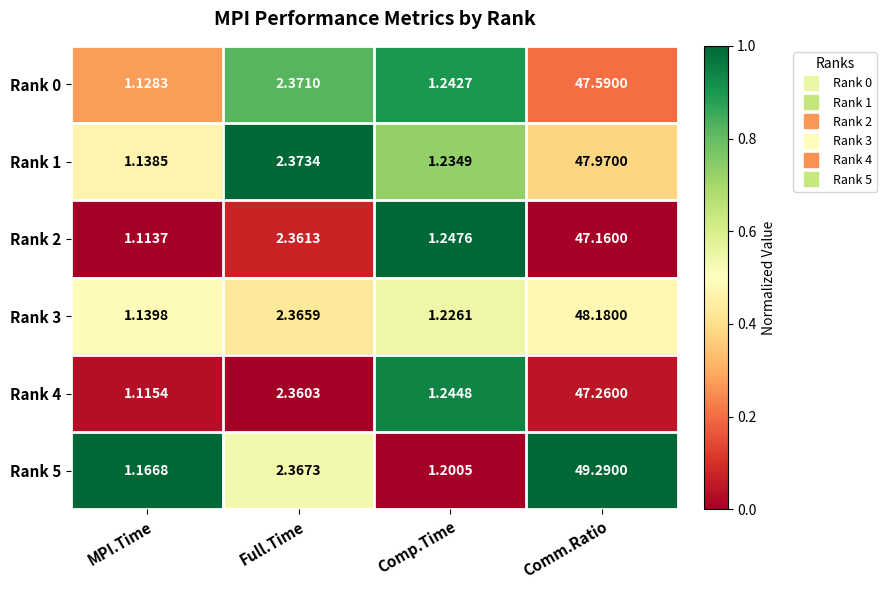

At which label does Rank 2 first exceed 2?

Full.Time